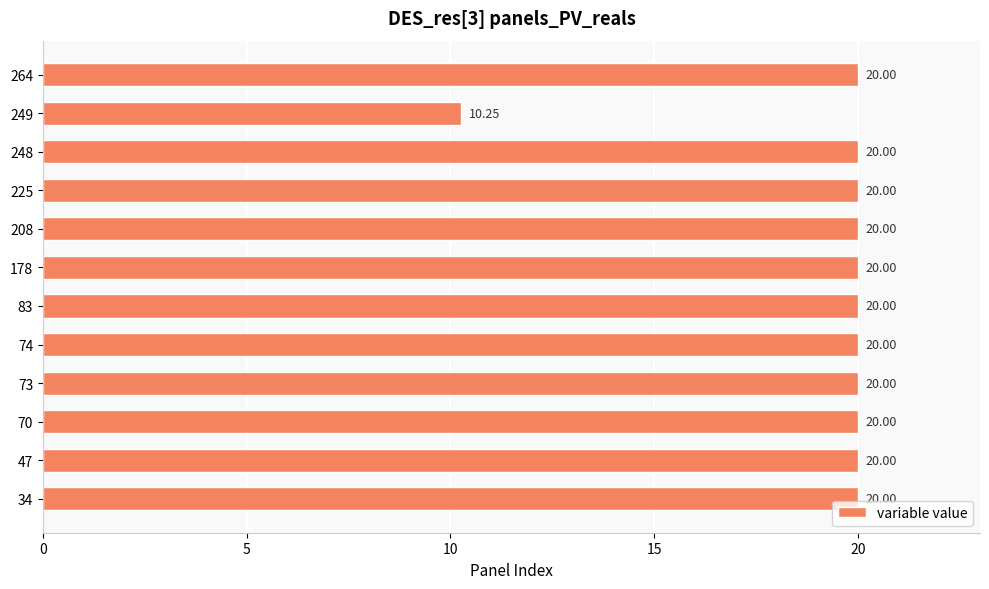

How many bars are there in total?

12